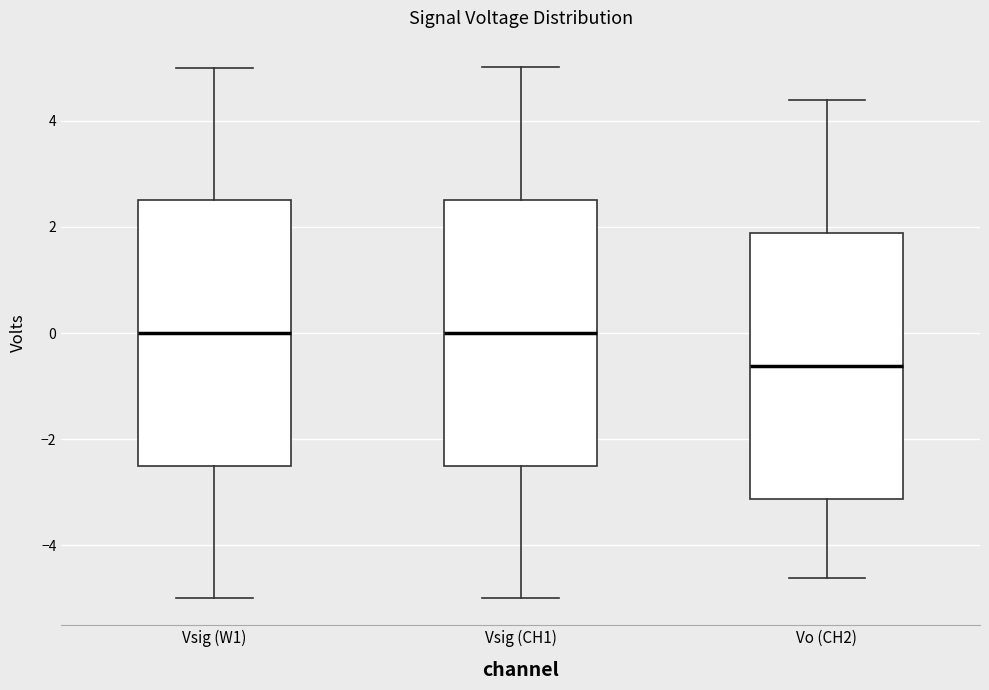

Reading left to right, read every box against the y-axis: the position of its median line, the range the box covers, and the ends of its whiskers. The values are not printed on the chart, so give them approximately, as read against the axis.

Vsig (W1): median 0.0, box -2.4 to 2.6, whiskers -5.0 to 5.0
Vsig (CH1): median 0.0, box -2.6 to 2.6, whiskers -5.0 to 5.0
Vo (CH2): median -0.6, box -3.2 to 1.8, whiskers -4.6 to 4.4